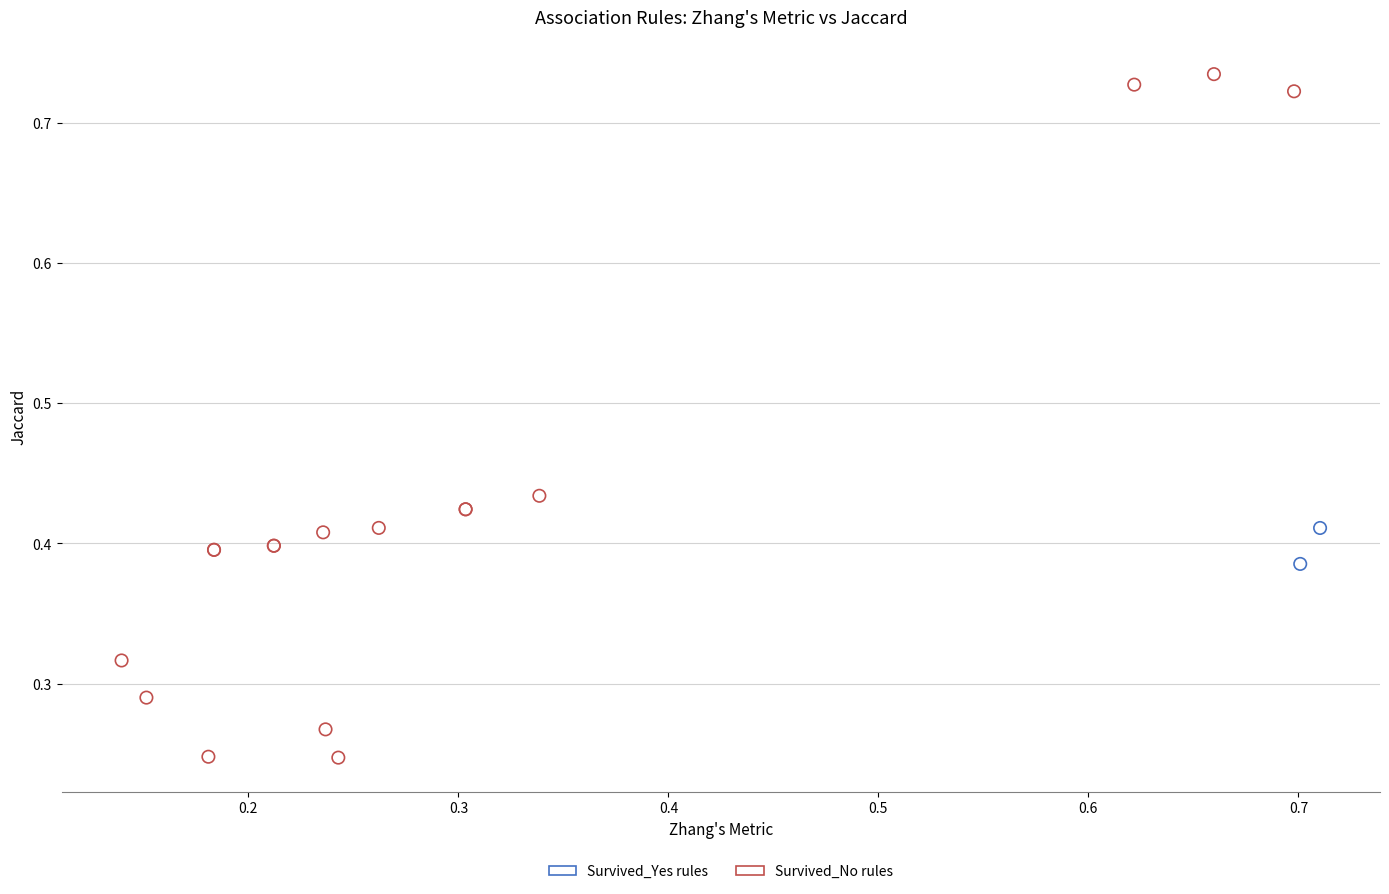

Which series contains the lowest Y value?

Survived_No rules